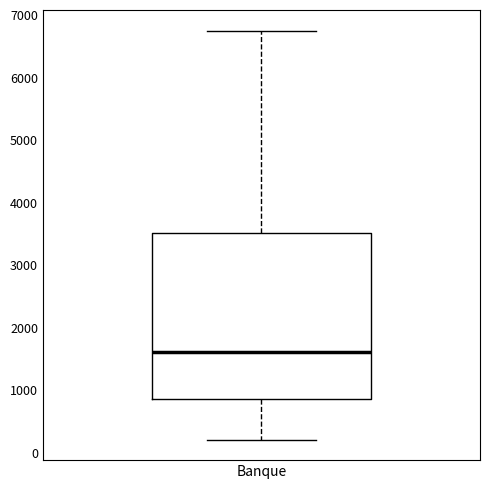

Transcribe this box plot: give where the median line is, the range the box spans, and where the two whiskers end, as read against the y-axis. The values are not printed on the chart, so give them approximately, as read against the axis.

median 1600, box 900 to 3500, whiskers 200 to 6700